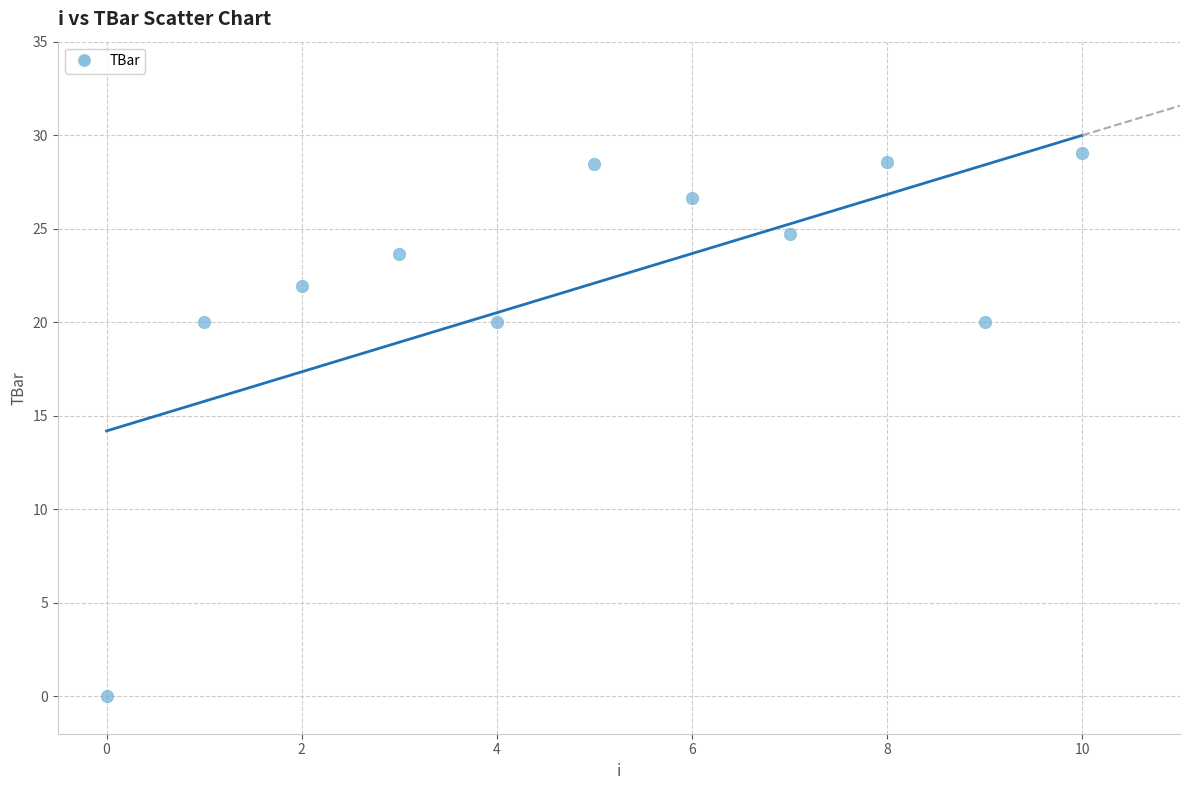

What is the range of Y values (max minus min)?

29.0